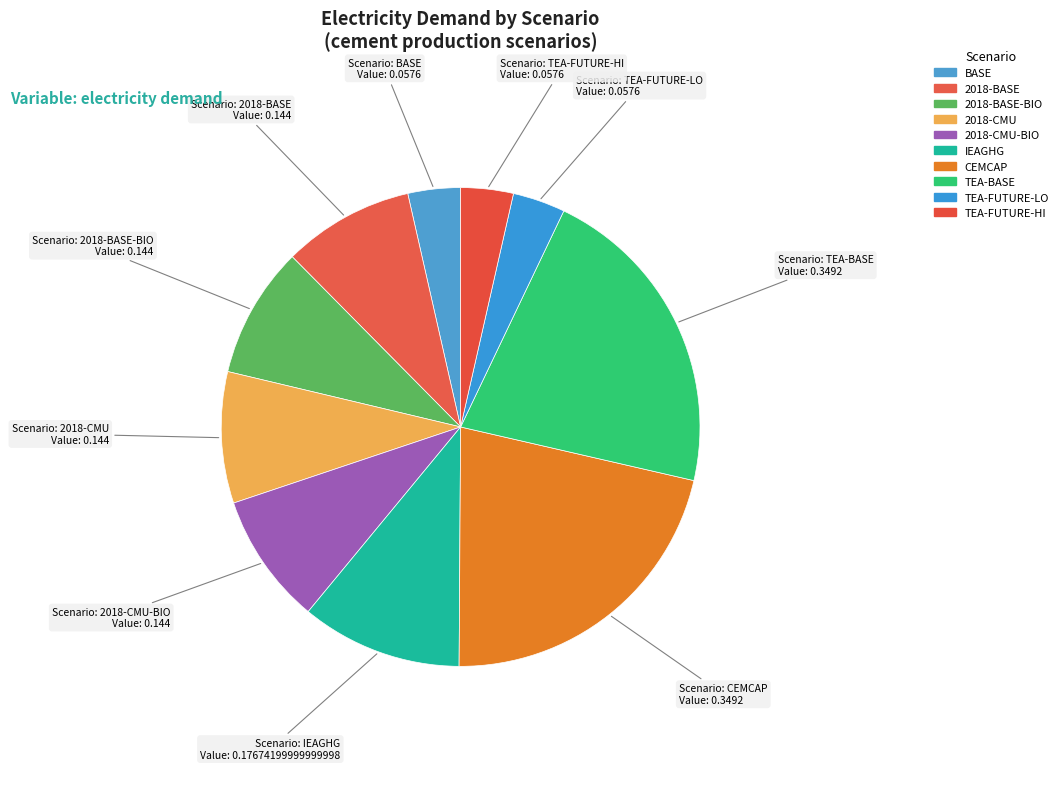

What is the smallest slice in the pie chart?

BASE